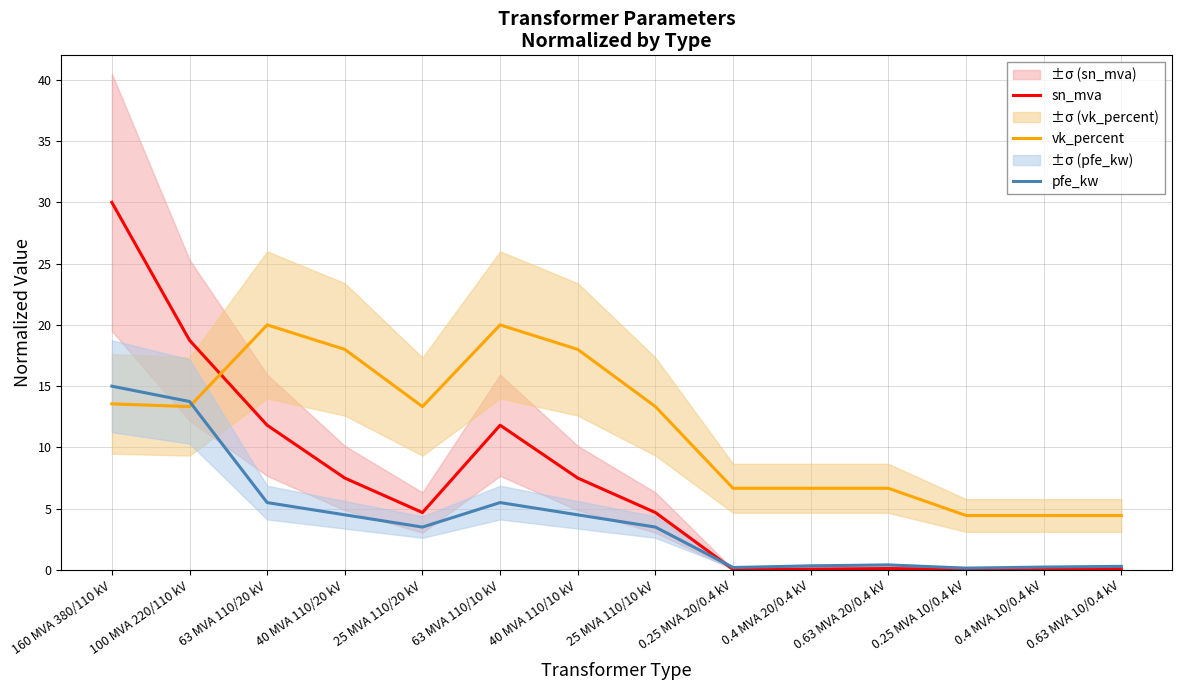

Which series ends up on top after the final intersection of pfe_kw and sn_mva?

pfe_kw